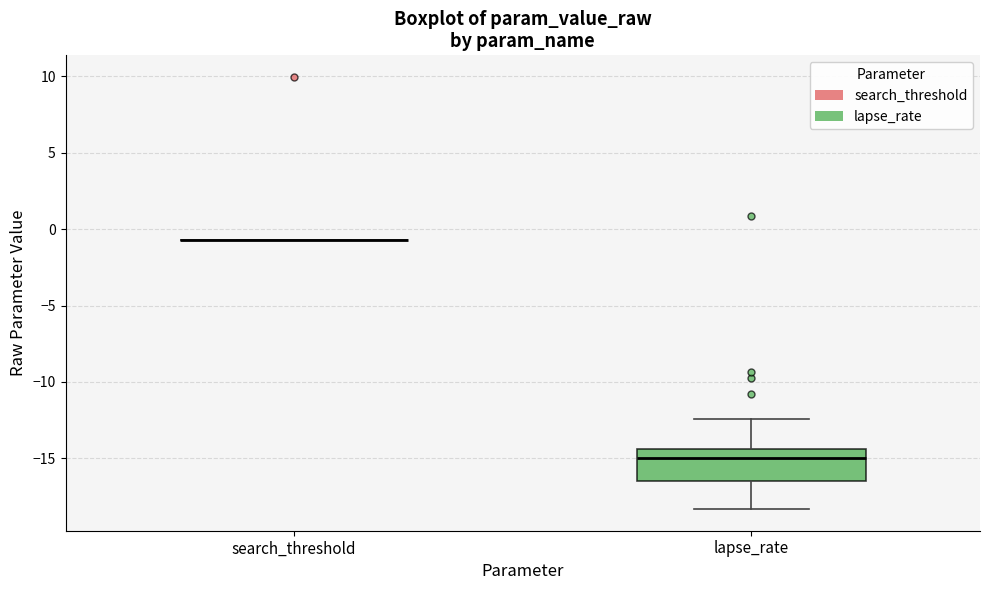

Reading left to right, read every box against the y-axis: the position of its median line, the range the box covers, and the ends of its whiskers. The values are not printed on the chart, so give them approximately, as read against the axis.

search_threshold: box collapsed to a line at -0.5, whiskers -0.5 to -0.5
lapse_rate: median -15.0, box -16.5 to -14.5, whiskers -18.5 to -12.5